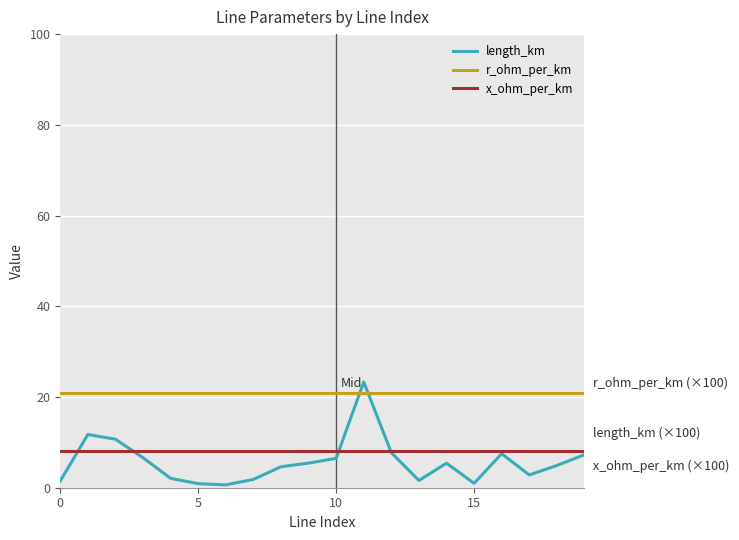

Rank the series by their maximum value, from highest to lowest.

length_km, r_ohm_per_km, x_ohm_per_km